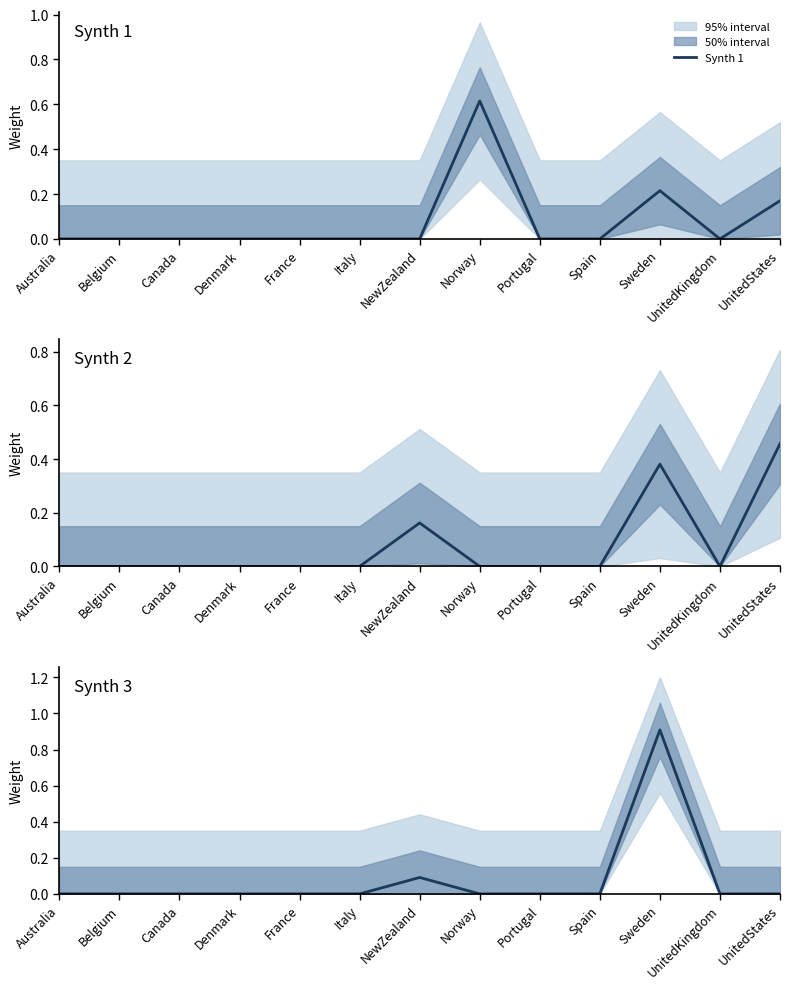

The Synth 1 series shows 0.2 at UnitedStates. True or false?

True